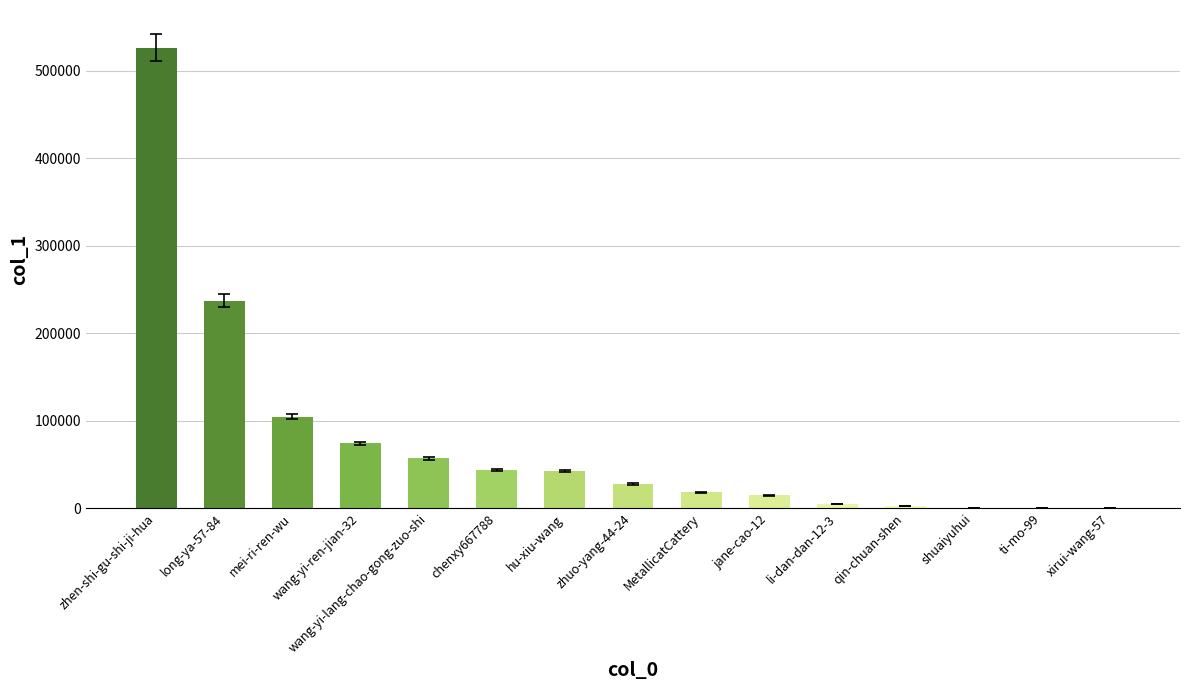

Approximately how many times larger is the value at MetallicatCattery compared to long-ya-57-84?

0.1